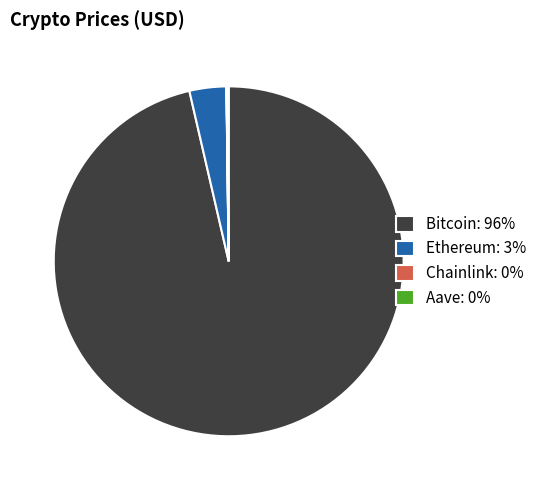

Does Bitcoin represent more than half of the total?

Yes